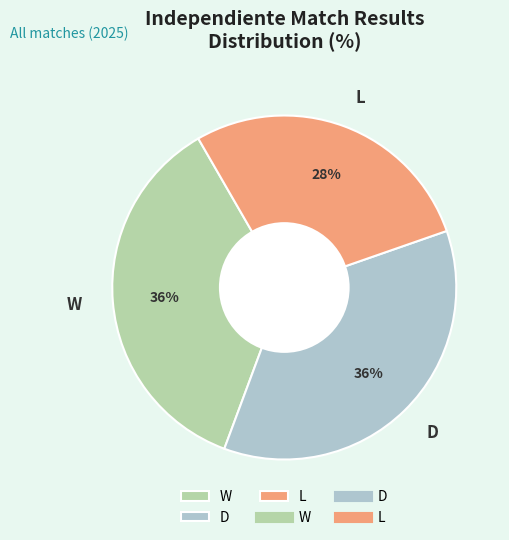

What is the smallest slice in the pie chart?

L